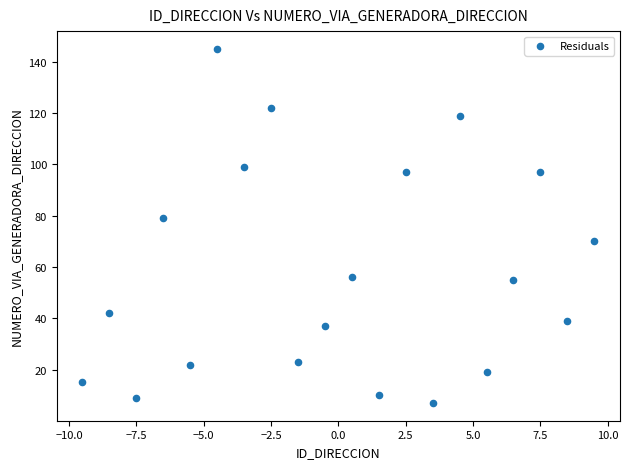

What is the range of Y values (max minus min)?

138